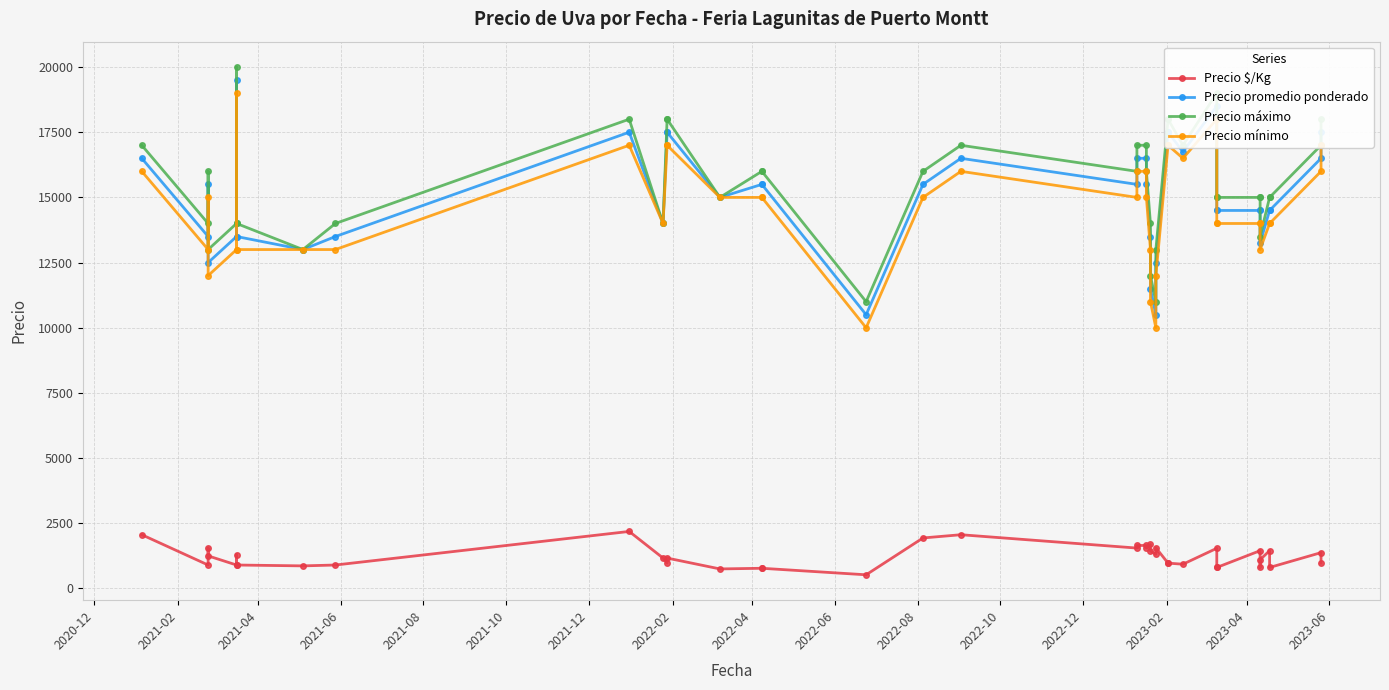

Does the chart have visible grid lines?

Yes